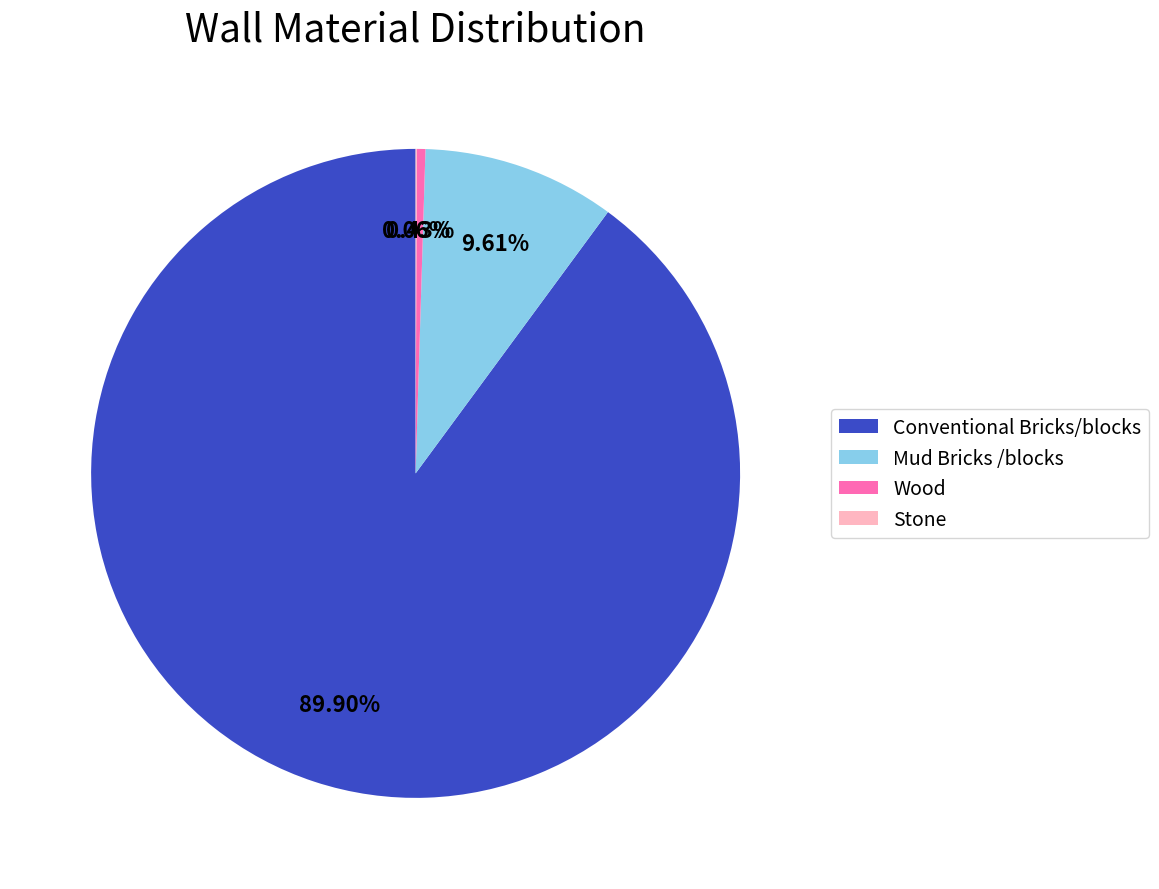

Which slice represents more than half of the pie?

Conventional Bricks/blocks